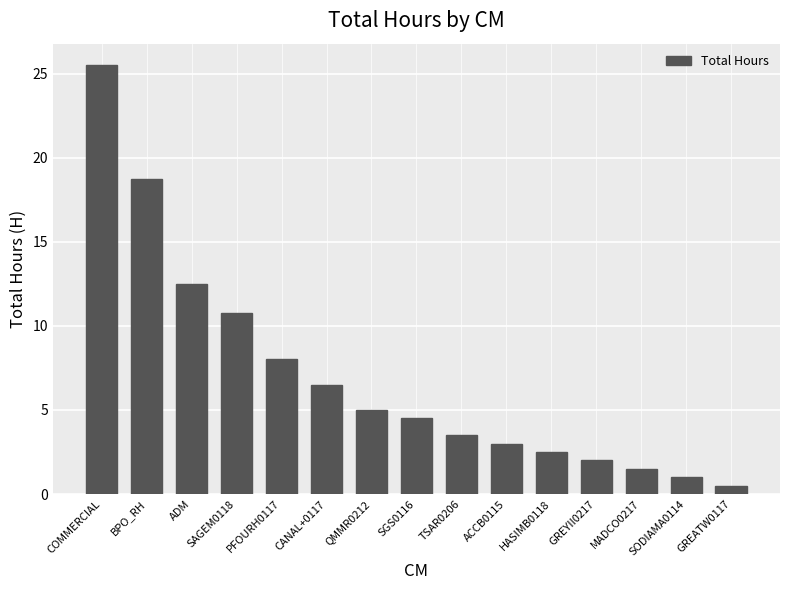

What is the difference between the values at COMMERCIAL and QMMR0212?

20.5